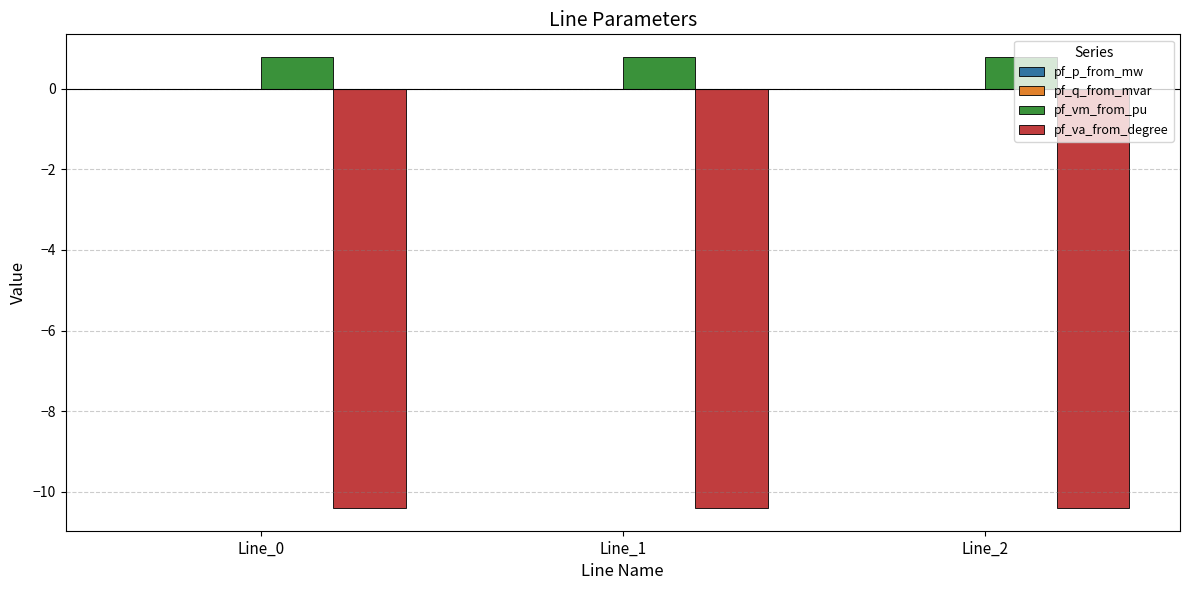

What is the total value across all series at Line_1?

-9.6